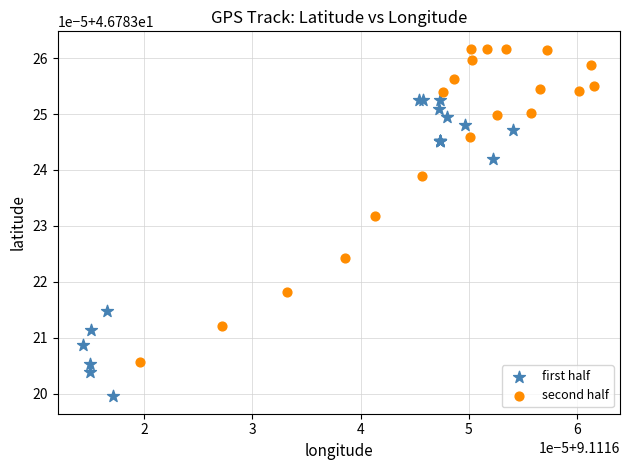

What are all the series names shown in the legend?

first half, second half